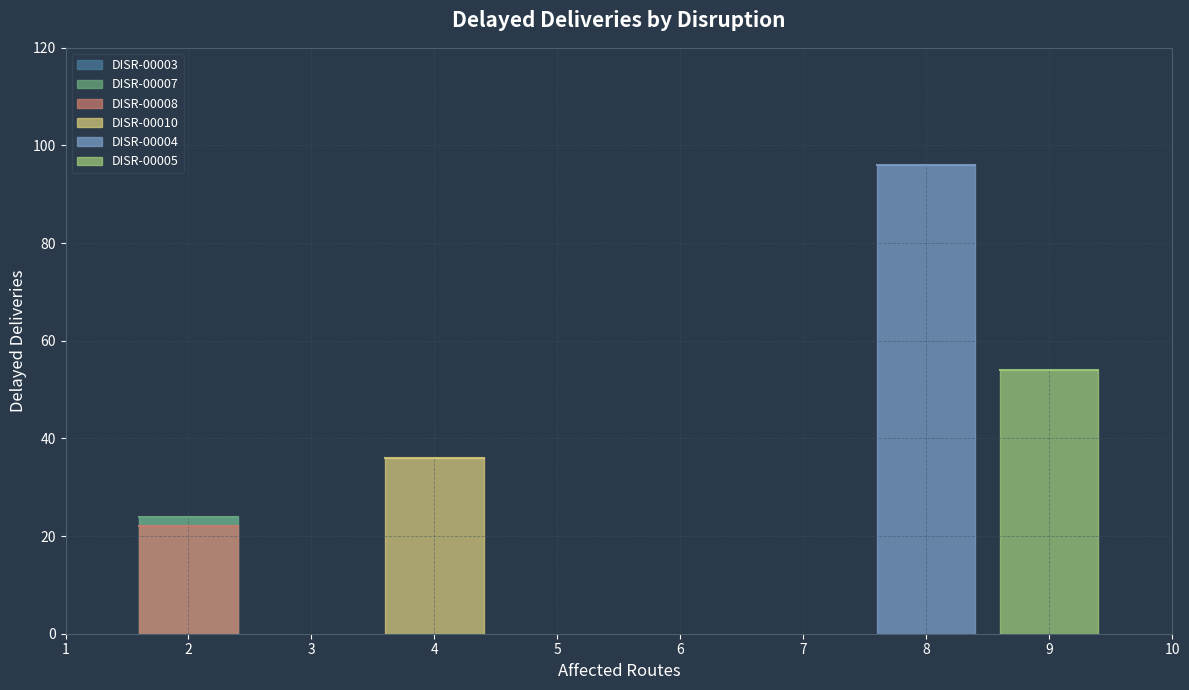

Rank the categories by value from highest to lowest.

DISR-00004, DISR-00005, DISR-00010, DISR-00003, DISR-00007, DISR-00008